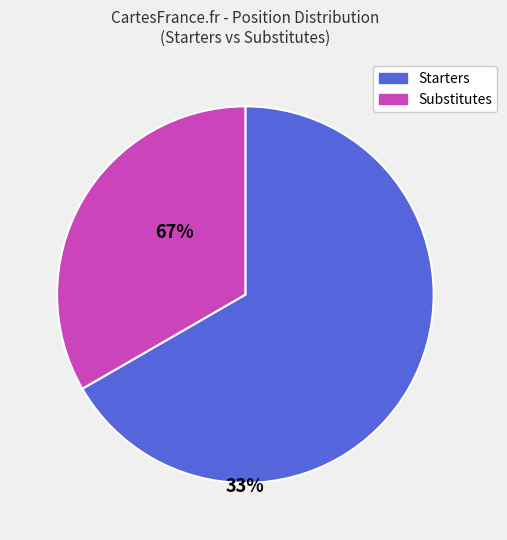

Which has a higher value, Substitutes or Starters?

Starters